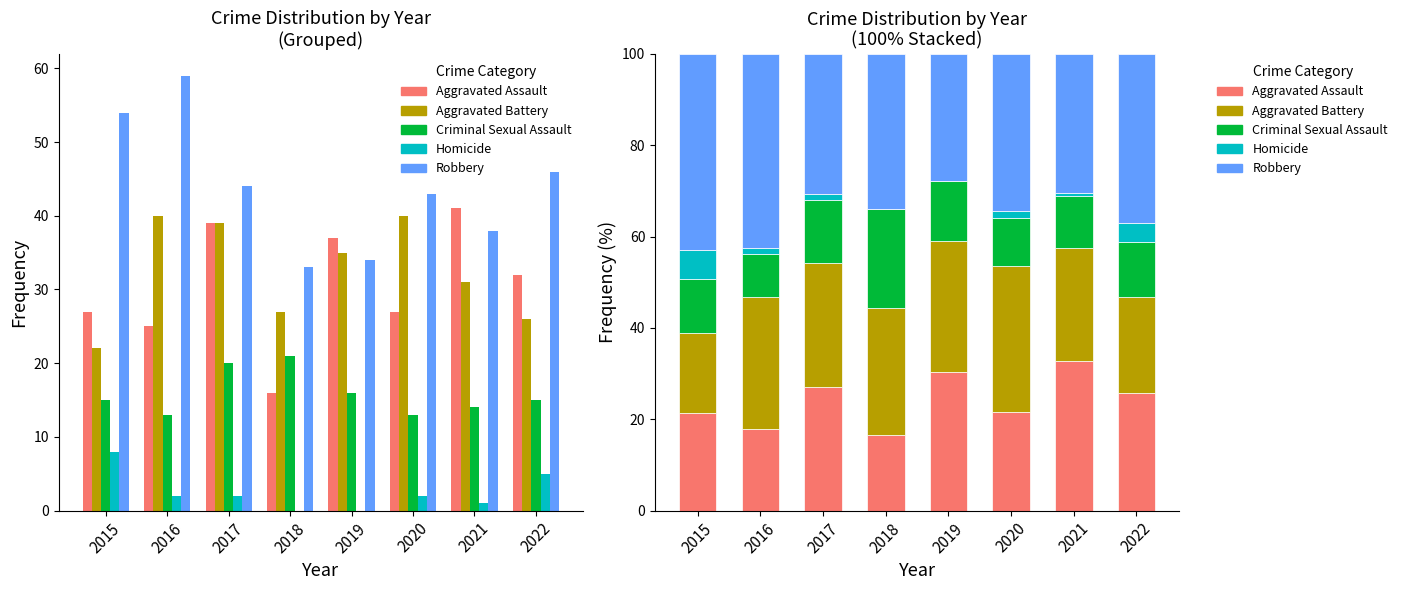

Rank the categories by Criminal Sexual Assault value from highest to lowest.

2018, 2017, 2019, 2022, 2015, 2021, 2020, 2016